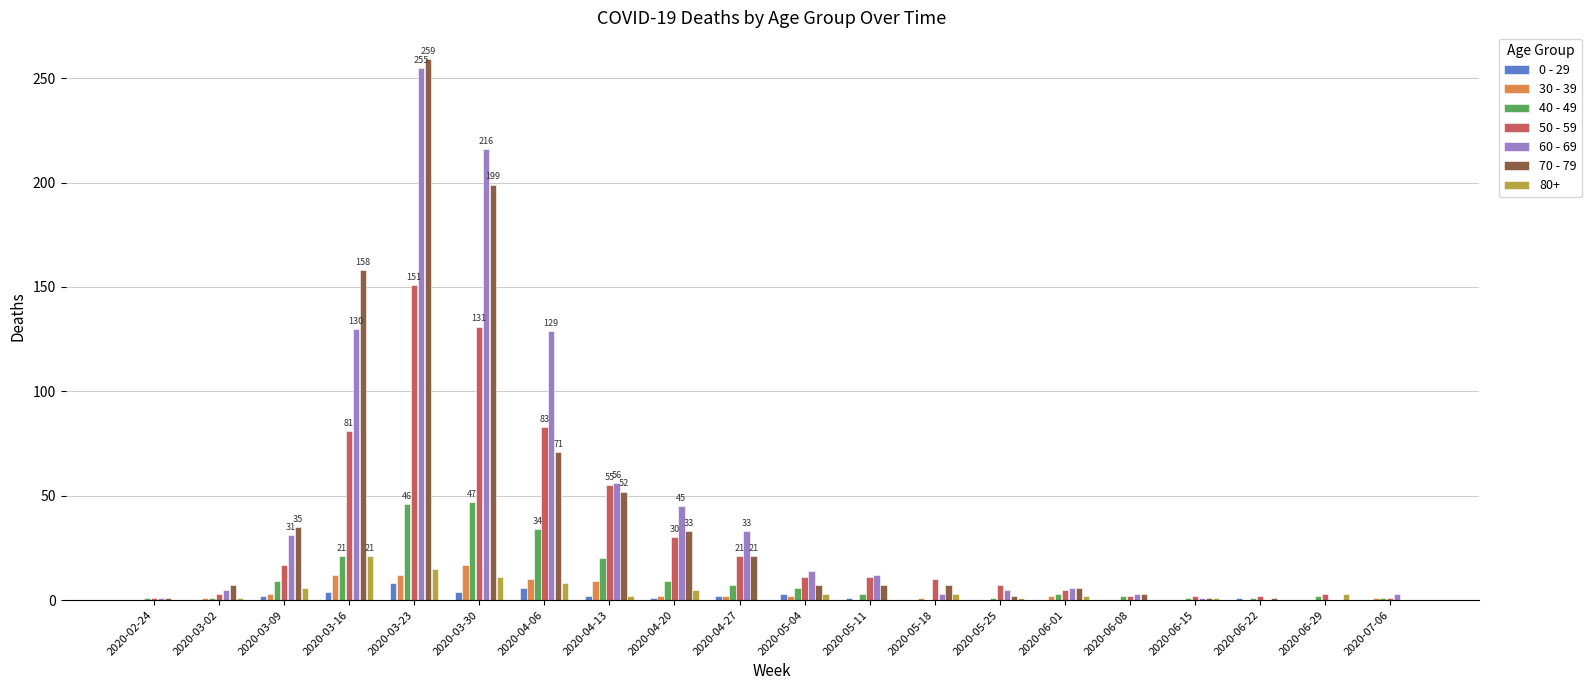

The 30 - 39 series shows 2 at 2020-04-27. True or false?

True